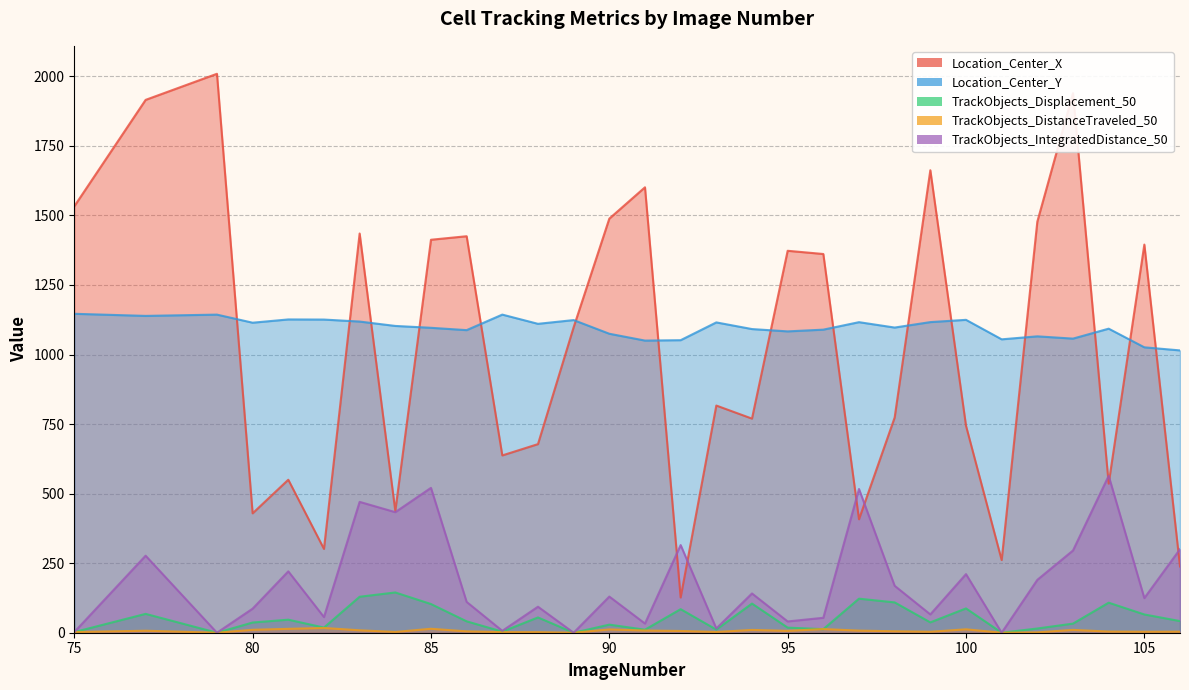

The value of Location_Center_Y at 97 is 1116.4. True or false?

True